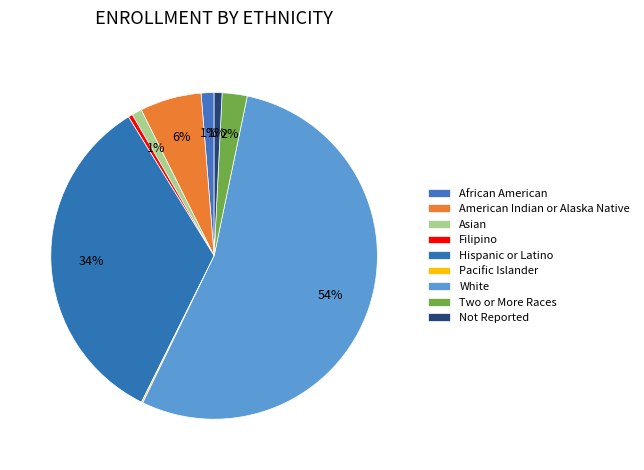

Rank the categories by value from highest to lowest.

White, Hispanic or Latino, American Indian or Alaska Native, Two or More Races, African American, Asian, Not Reported, Filipino, Pacific Islander